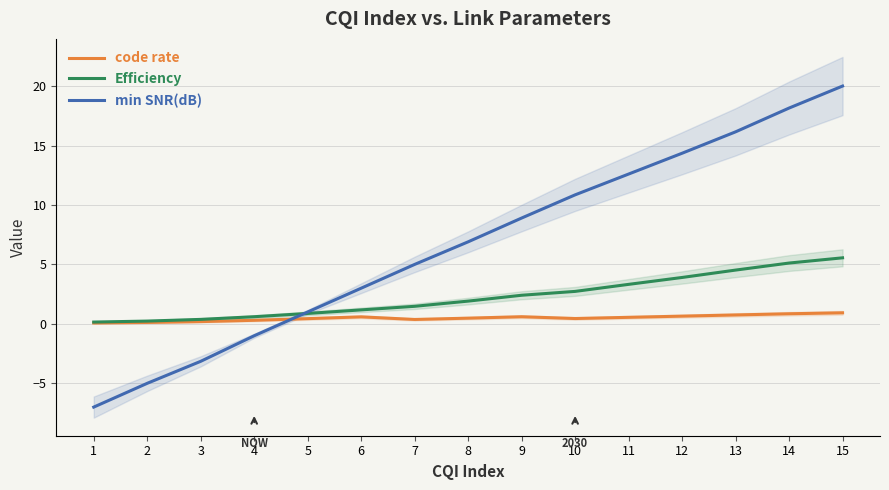

Where is min SNR(dB) nearest to the value 6?

8